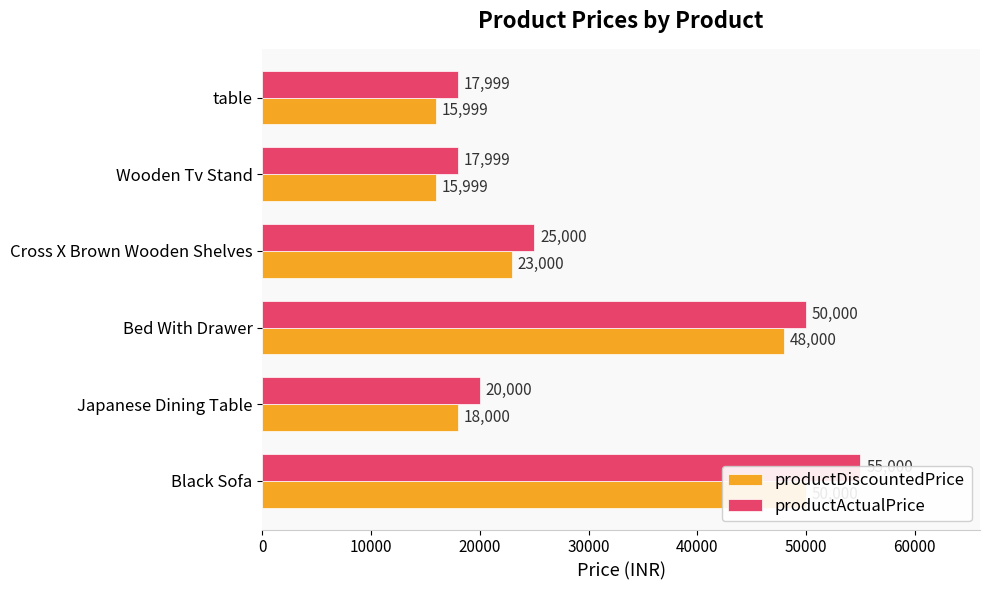

What is the highest value of the productDiscountedPrice series?

50000